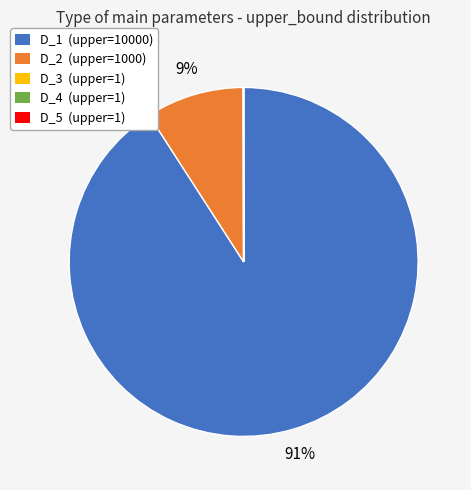

The D_1 (upper=10000) slice represents 91% of the pie. True or false?

True